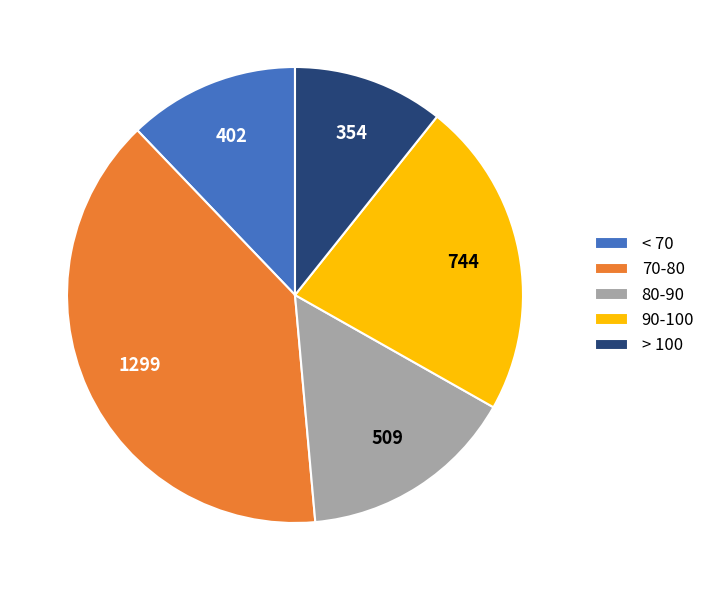

Which slice is the smallest?

> 100